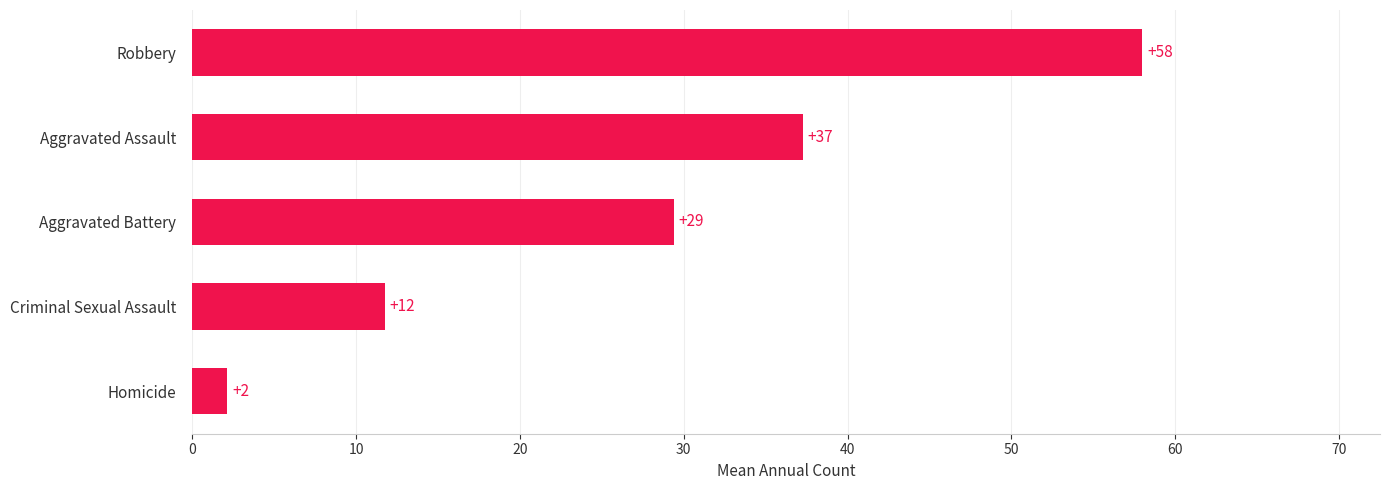

Does the chart contain any negative values?

No